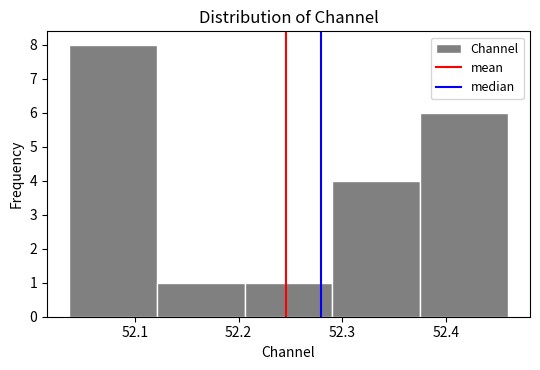

Reading left to right, list every bar in this chart as the range it spans on the x-axis followed by its height. Neither the bar edges nor the heights are printed on the chart, so give them approximately, as read against the axes.

52.04 to 52.12: 8
52.12 to 52.21: 1
52.21 to 52.29: 1
52.29 to 52.38: 4
52.38 to 52.46: 6